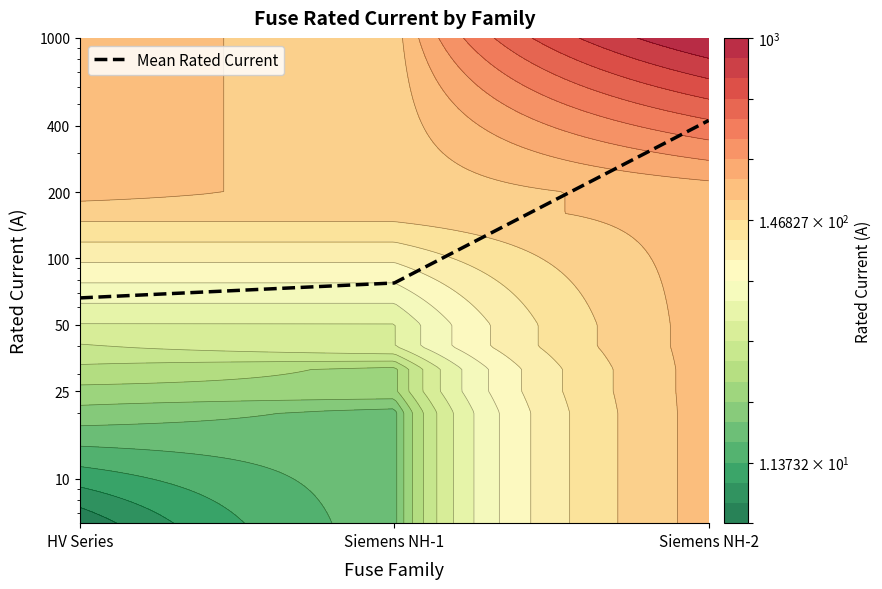

The value at HV Series is 66.2. True or false?

True